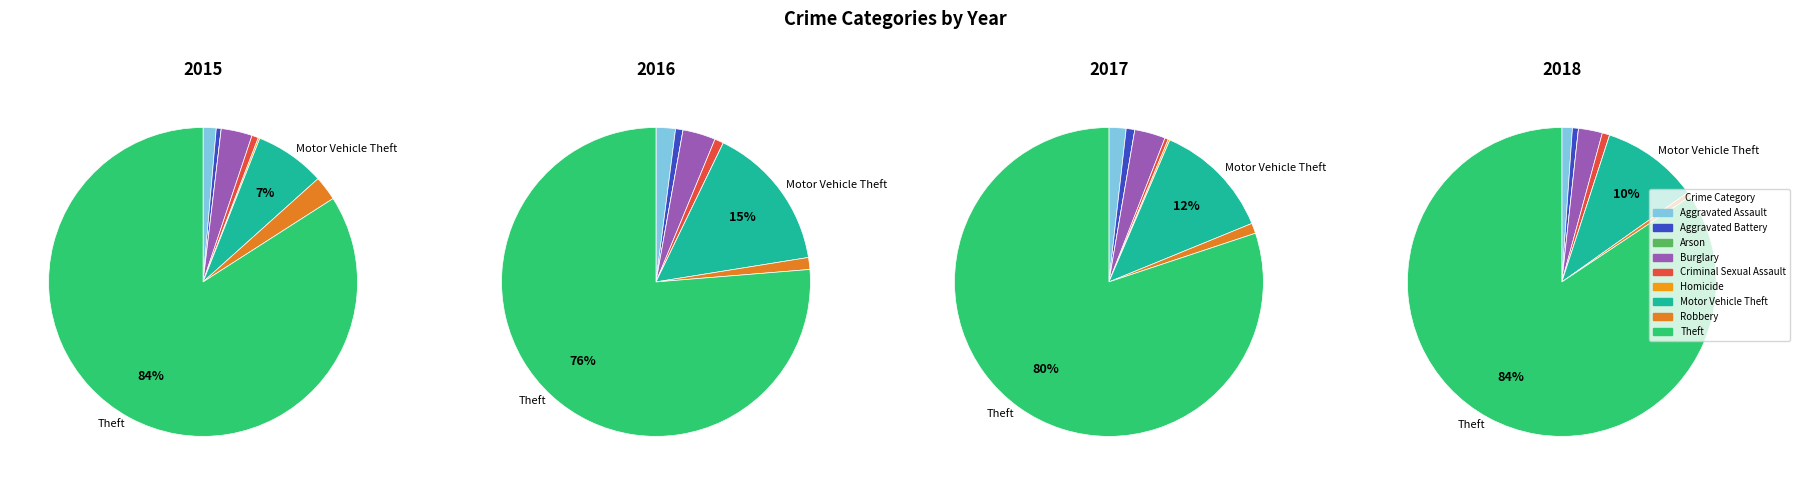

What is the spread (max minus min) of values at Aggravated Battery?

2